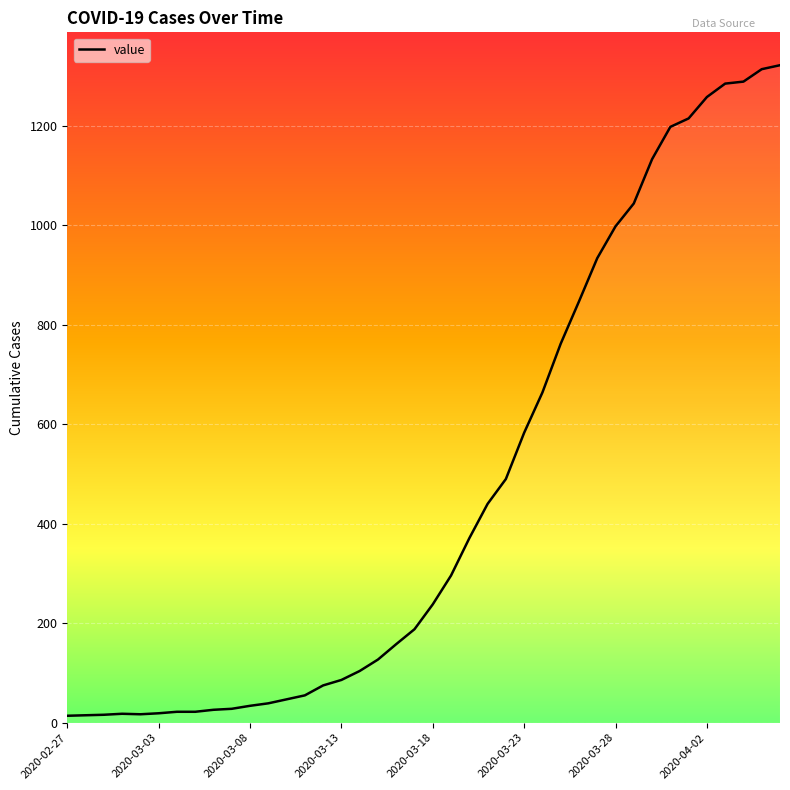

What is the average value?

470